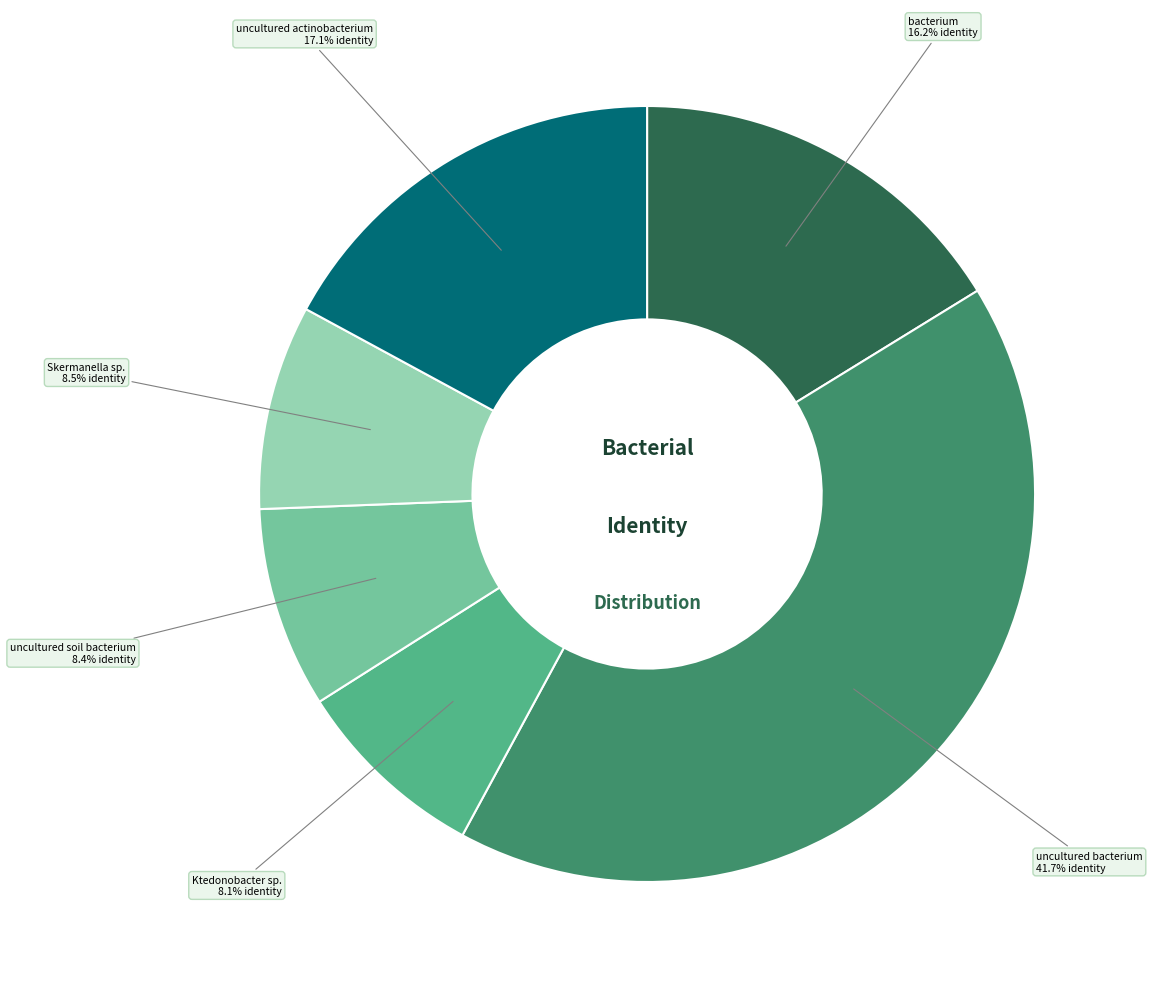

Does any single category account for the majority?

No